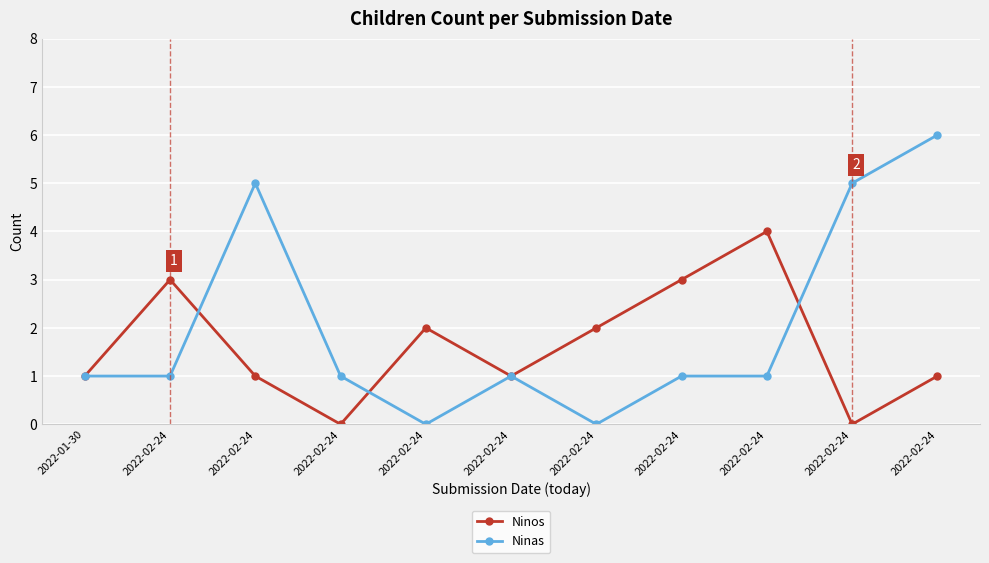

Is the value of Ninos at 2022-02-24 greater than the value of Ninas at 2022-02-24?

Yes